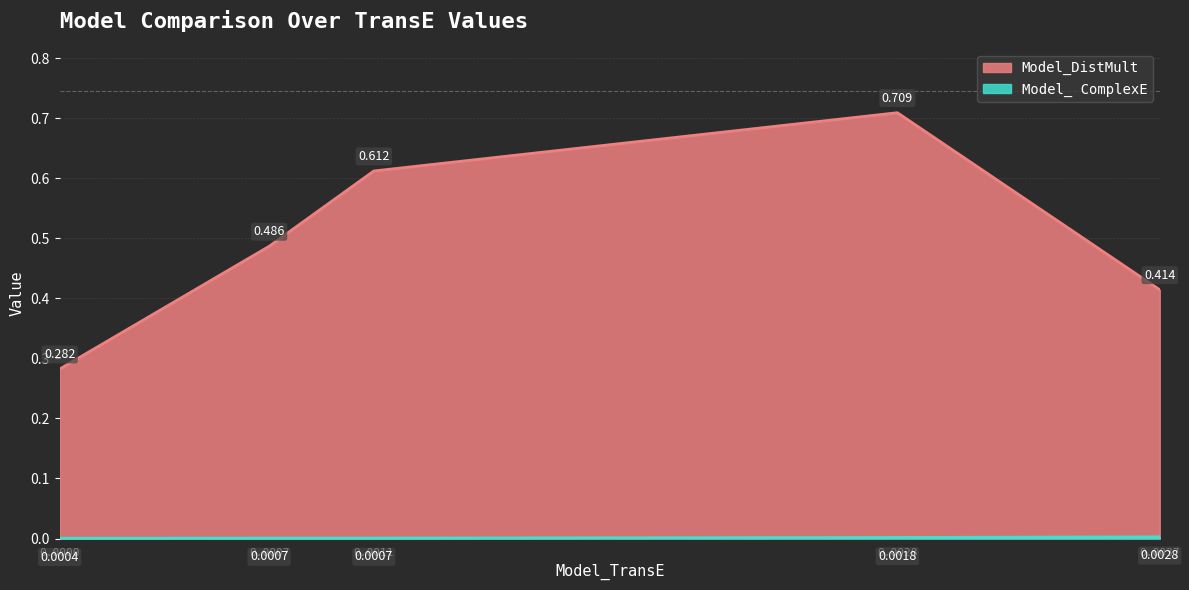

The Model_ ComplexE series shows 0.0 at 0.0000. True or false?

True